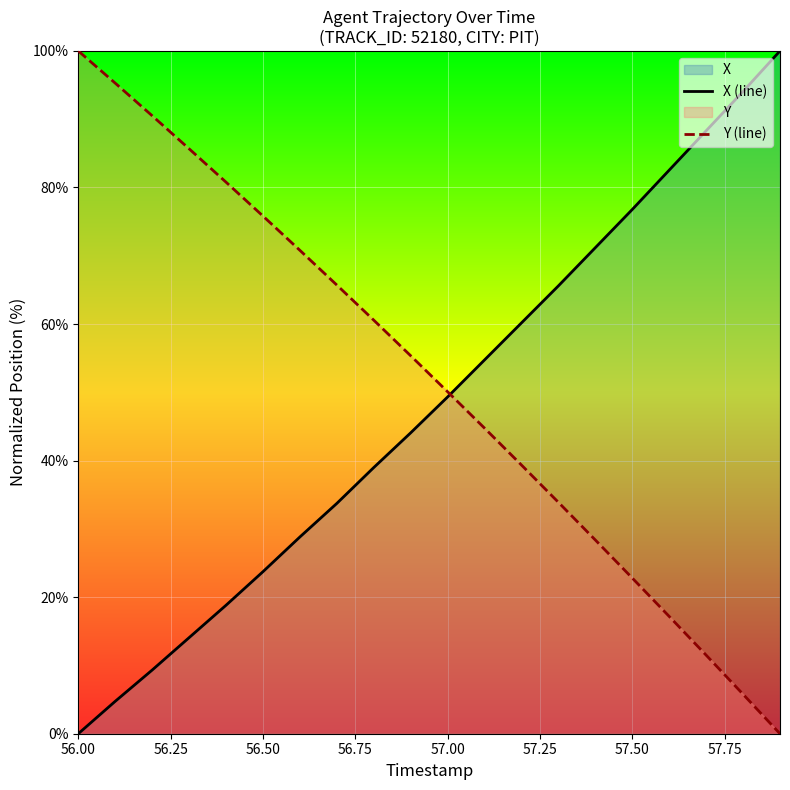

Rank the series by their maximum value, from highest to lowest.

X (line), Y (line)